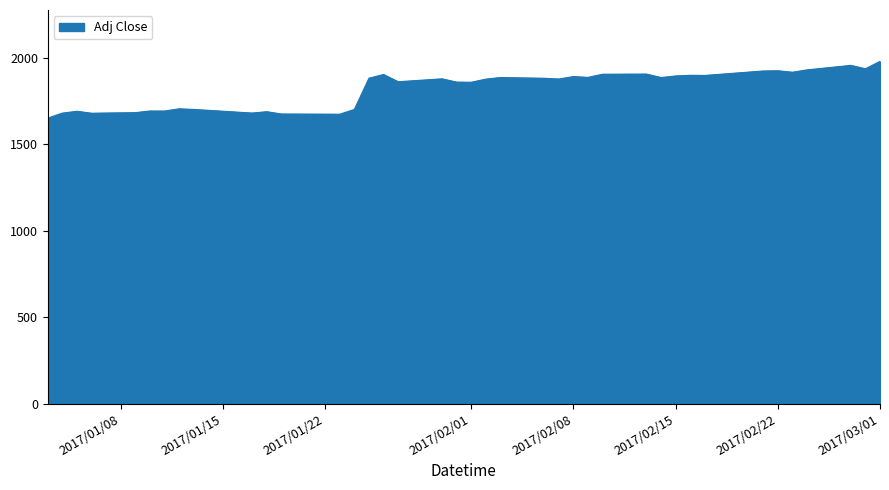

What is the minimum value shown in the chart?

1650.0